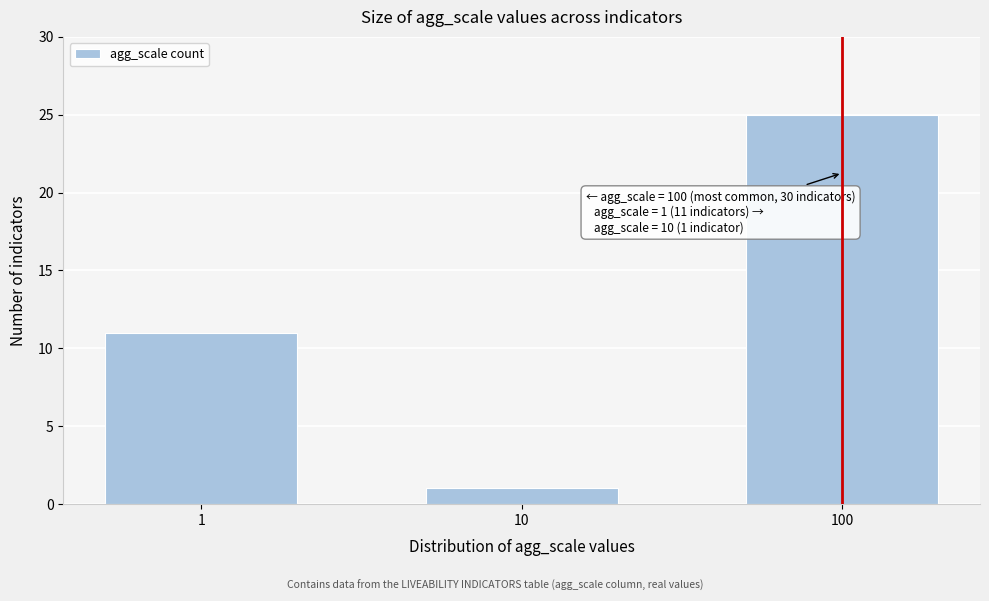

Reading left to right, list all the values displayed in this chart.

11	1	25